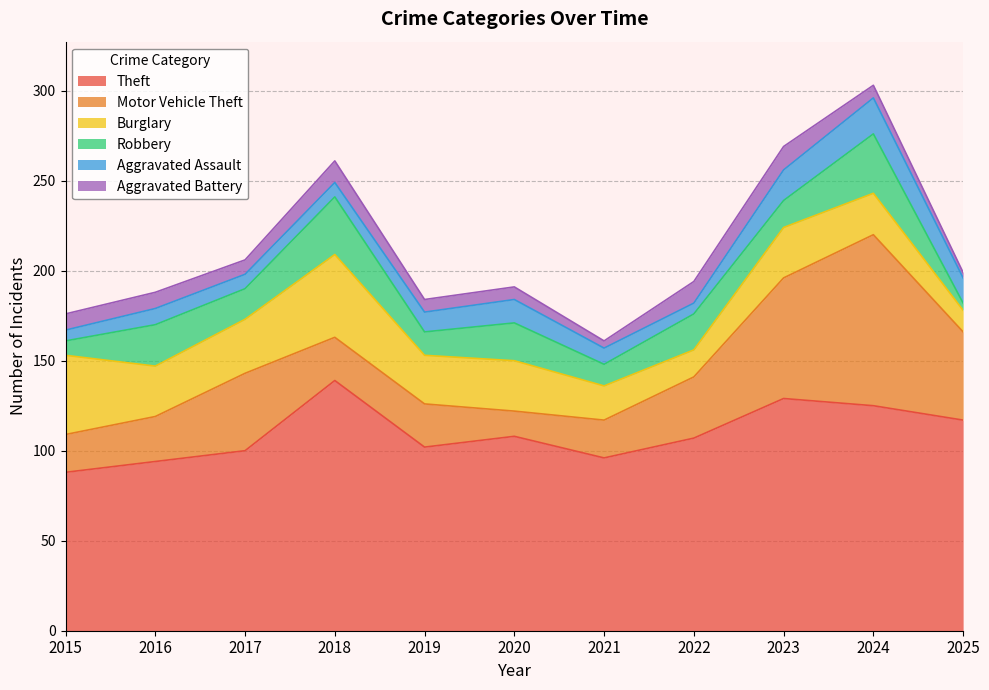

List the series in order of their peak value, lowest first.

Aggravated Battery, Aggravated Assault, Robbery, Burglary, Motor Vehicle Theft, Theft